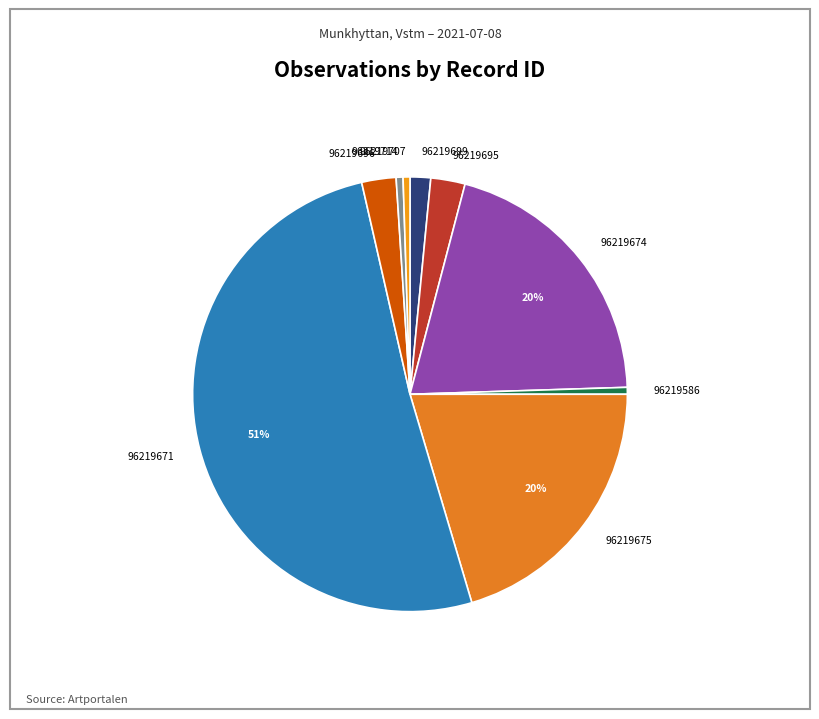

Which slice is the largest?

96219671